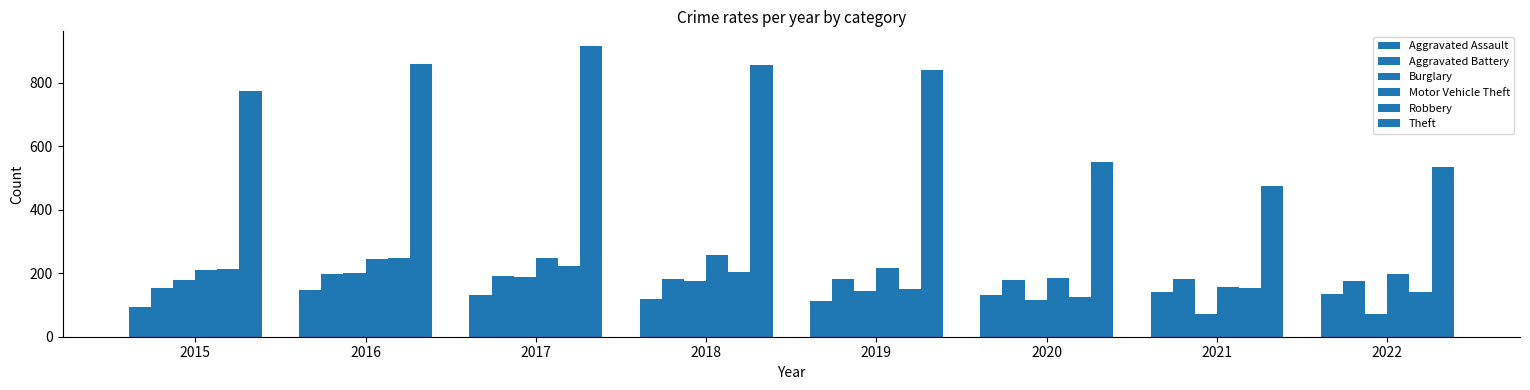

How many data points in Motor Vehicle Theft are less than 216?

4